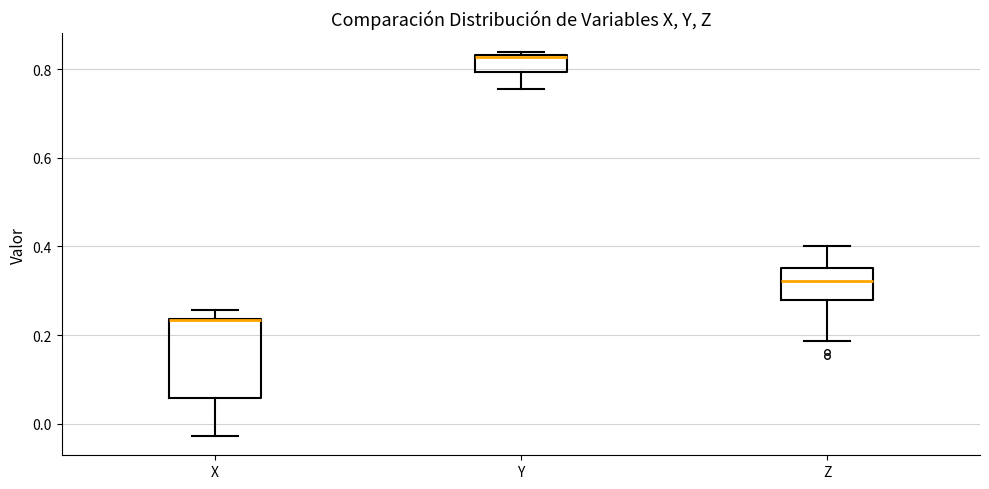

Reading left to right, read every box against the y-axis: the position of its median line, the range the box covers, and the ends of its whiskers. The values are not printed on the chart, so give them approximately, as read against the axis.

X: median 0.24 (drawn on the box's upper edge), box 0.06 to 0.24, whiskers -0.02 to 0.26
Y: median 0.82, box 0.80 to 0.84, whiskers 0.76 to 0.84 (just above the box's upper edge)
Z: median 0.32, box 0.28 to 0.36, whiskers 0.18 to 0.40